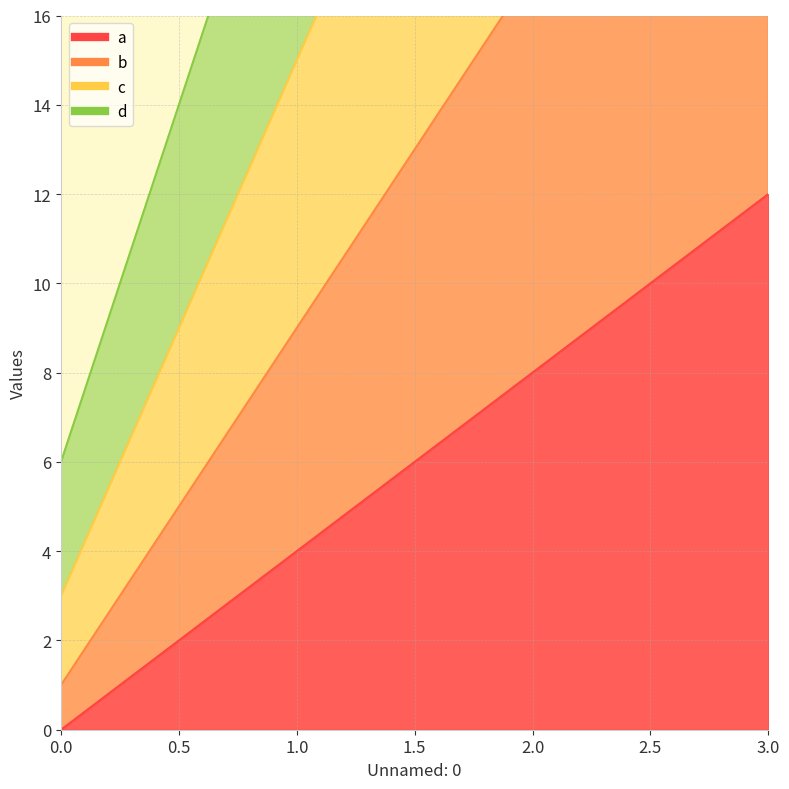

Which label corresponds to the largest value in the chart?

3